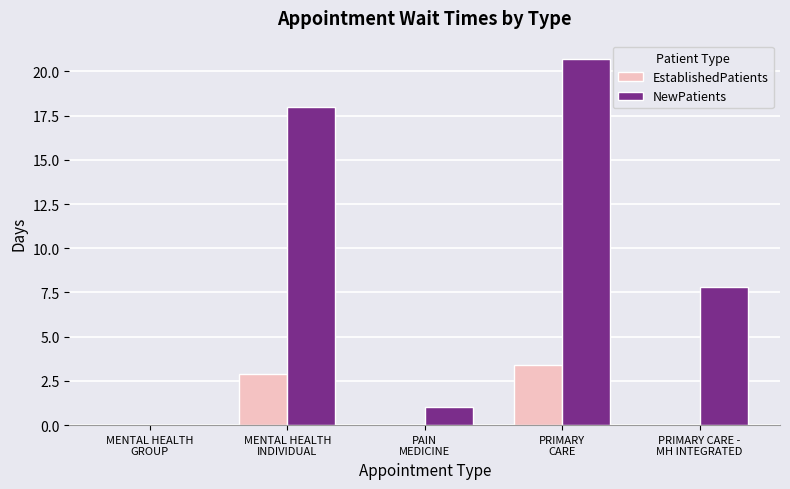

What is the maximum value for NewPatients?

20.7